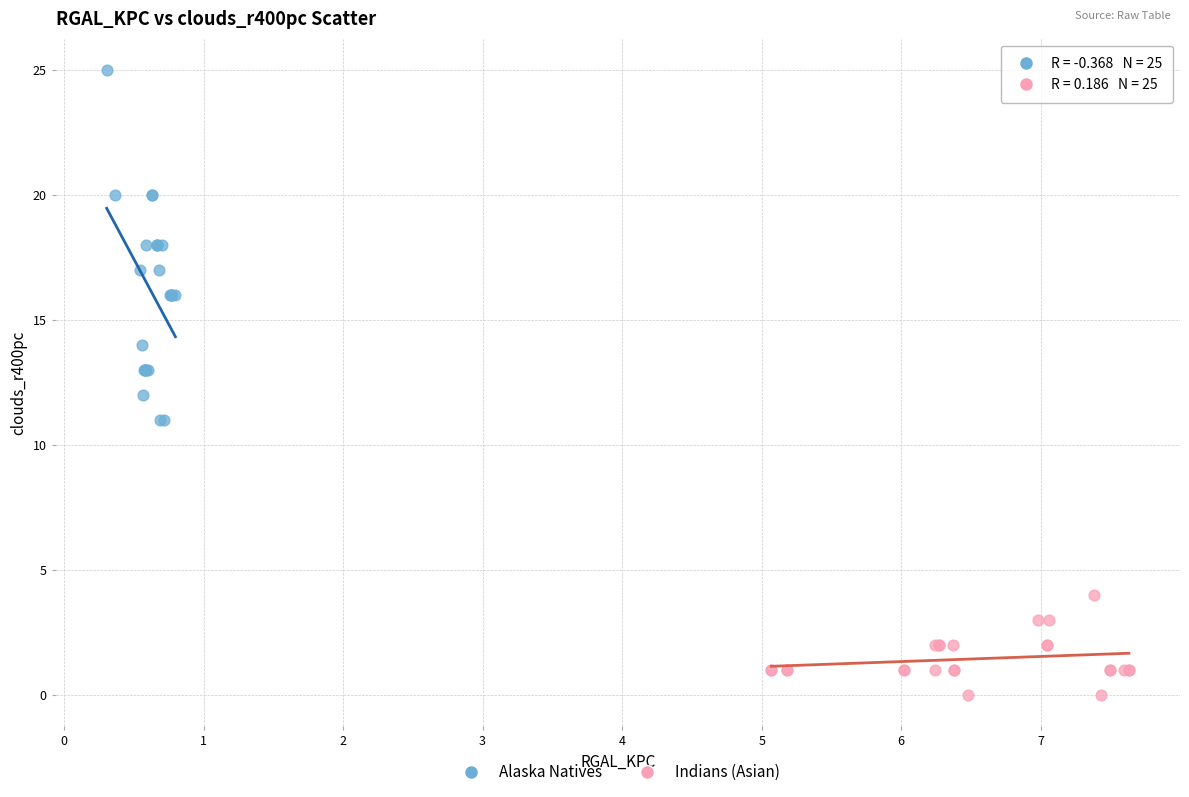

Which series contains the lowest Y value?

Indians (Asian)